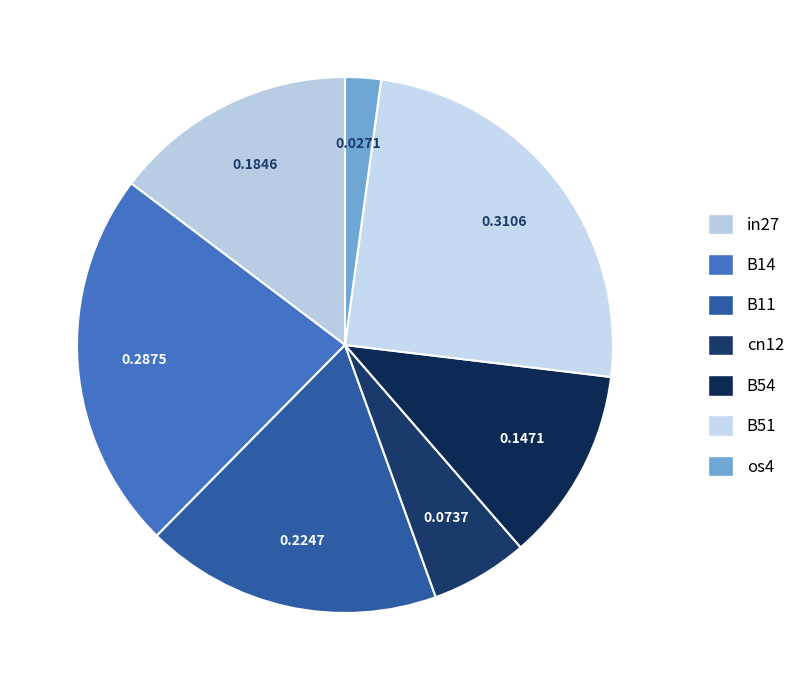

To the nearest percent, what percentage of the pie is os4?

2%